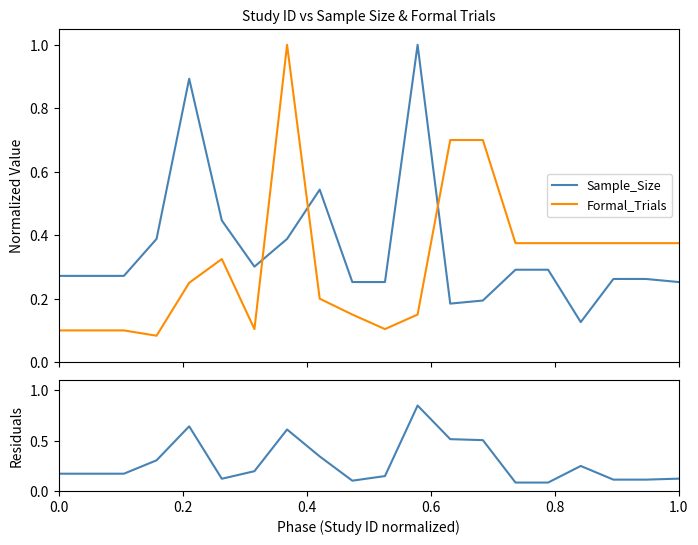

Which series has the widest spread of values?

Formal_Trials